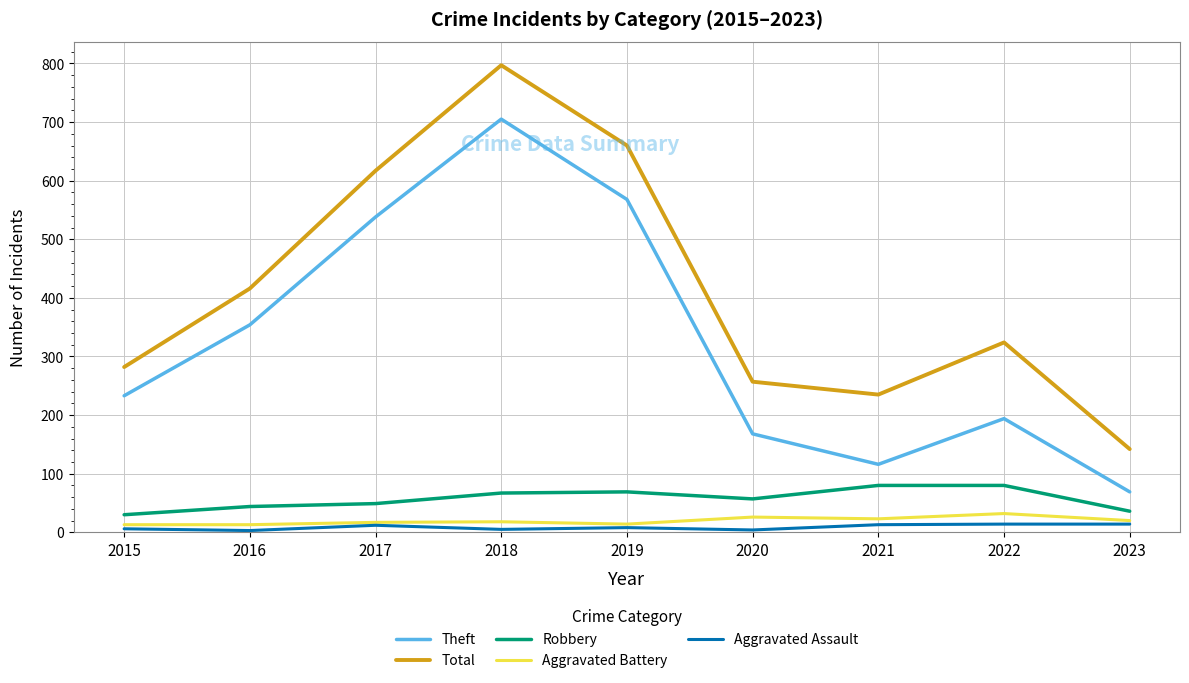

The value of Theft at 2017 is 351. True or false?

False